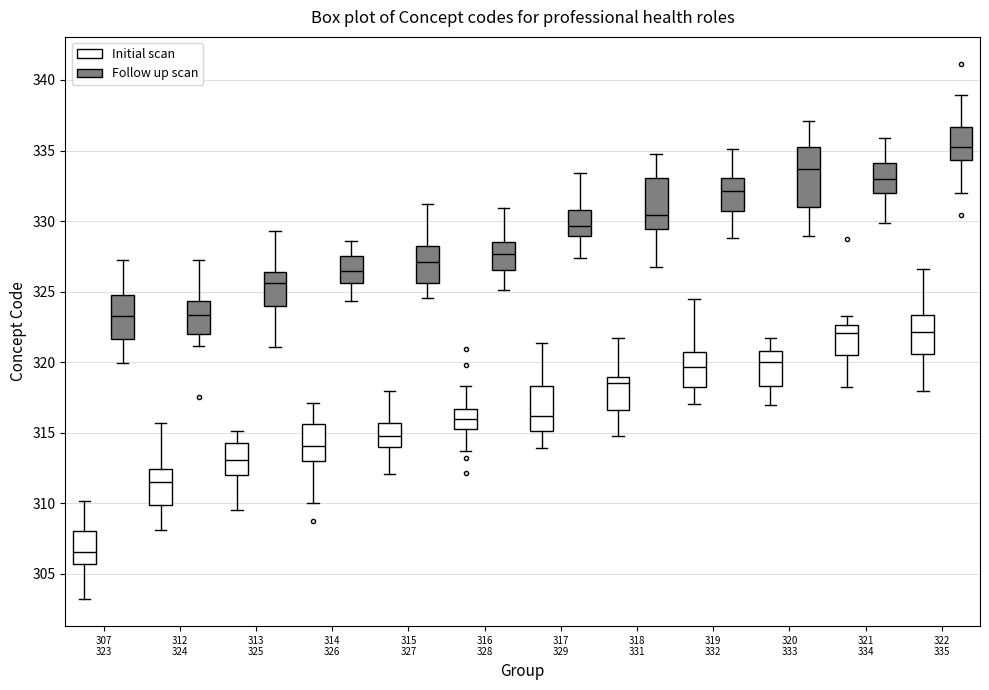

Reading left to right, transcribe this box plot: for each box, give where its median line is, the range the box spans, and where its two whiskers end, as read against the y-axis. The values are not printed on the chart, so give them approximately, as read against the axis.

307 323 (Initial scan): median 306.5, box 305.5 to 308.0, whiskers 303.0 to 310.0
307 323 (Follow up scan): median 323.5, box 321.5 to 325.0, whiskers 320.0 to 327.0
312 324 (Initial scan): median 311.5, box 310.0 to 312.5, whiskers 308.0 to 315.5
312 324 (Follow up scan): median 323.5, box 322.0 to 324.5, whiskers 321.0 to 327.5
313 325 (Initial scan): median 313.0, box 312.0 to 314.5, whiskers 309.5 to 315.0
313 325 (Follow up scan): median 325.5, box 324.0 to 326.5, whiskers 321.0 to 329.5
314 326 (Initial scan): median 314.0, box 313.0 to 315.5, whiskers 310.0 to 317.0
314 326 (Follow up scan): median 326.5, box 325.5 to 327.5, whiskers 324.5 to 328.5
315 327 (Initial scan): median 315.0, box 314.0 to 315.5, whiskers 312.0 to 318.0
315 327 (Follow up scan): median 327.0, box 325.5 to 328.5, whiskers 324.5 to 331.0
316 328 (Initial scan): median 316.0, box 315.5 to 316.5, whiskers 313.5 to 318.5
316 328 (Follow up scan): median 327.5, box 326.5 to 328.5, whiskers 325.0 to 331.0
317 329 (Initial scan): median 316.0, box 315.0 to 318.5, whiskers 314.0 to 321.5
317 329 (Follow up scan): median 329.5, box 329.0 to 331.0, whiskers 327.5 to 333.5
318 331 (Initial scan): median 318.5, box 316.5 to 319.0, whiskers 315.0 to 321.5
318 331 (Follow up scan): median 330.5, box 329.5 to 333.0, whiskers 327.0 to 335.0
319 332 (Initial scan): median 319.5, box 318.0 to 320.5, whiskers 317.0 to 324.5
319 332 (Follow up scan): median 332.0, box 330.5 to 333.0, whiskers 329.0 to 335.0
320 333 (Initial scan): median 320.0, box 318.5 to 321.0, whiskers 317.0 to 321.5
320 333 (Follow up scan): median 333.5, box 331.0 to 335.5, whiskers 329.0 to 337.0
321 334 (Initial scan): median 322.0, box 320.5 to 322.5, whiskers 318.0 to 323.5
321 334 (Follow up scan): median 333.0, box 332.0 to 334.0, whiskers 330.0 to 336.0
322 335 (Initial scan): median 322.0, box 320.5 to 323.5, whiskers 318.0 to 326.5
322 335 (Follow up scan): median 335.0, box 334.5 to 336.5, whiskers 332.0 to 339.0